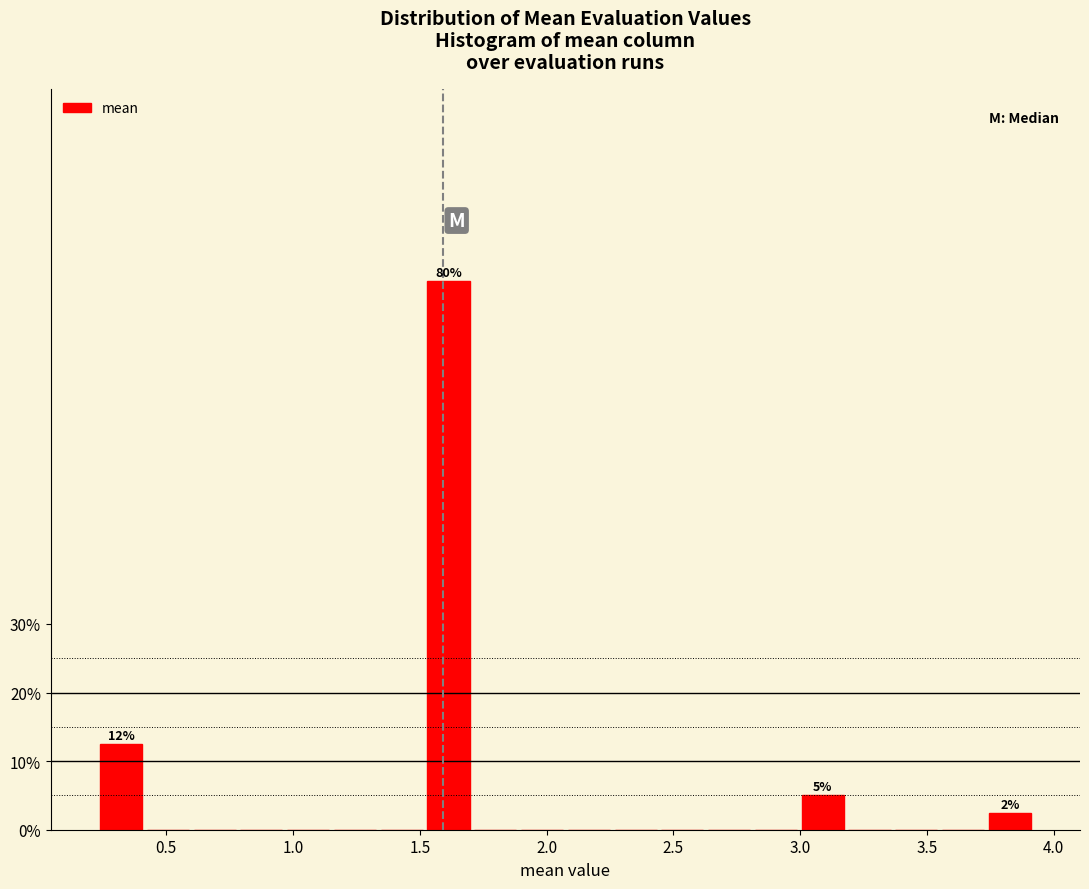

Around what value on the x-axis is the tallest bar? Give the approximate position of its centre, as read against the axis.

1.60